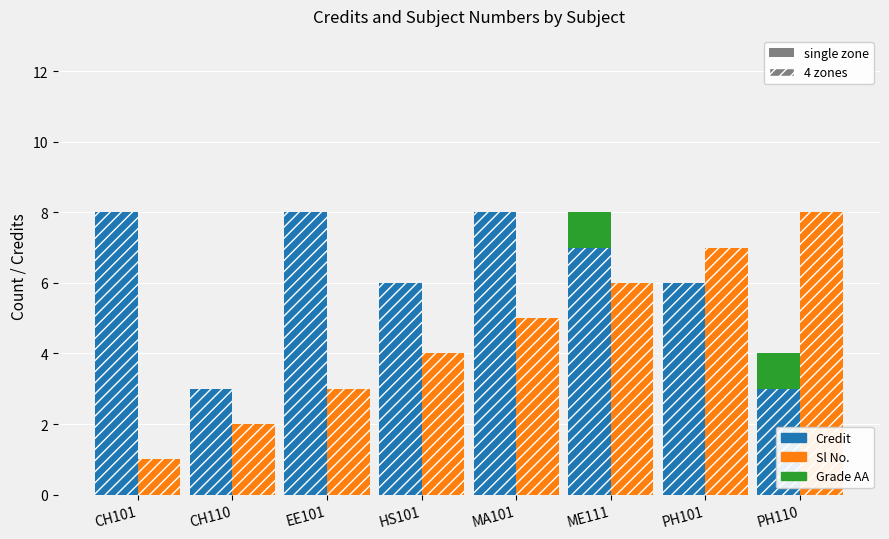

Rank the categories by Grade AA bonus value from highest to lowest.

ME111, PH110, CH101, CH110, EE101, HS101, MA101, PH101